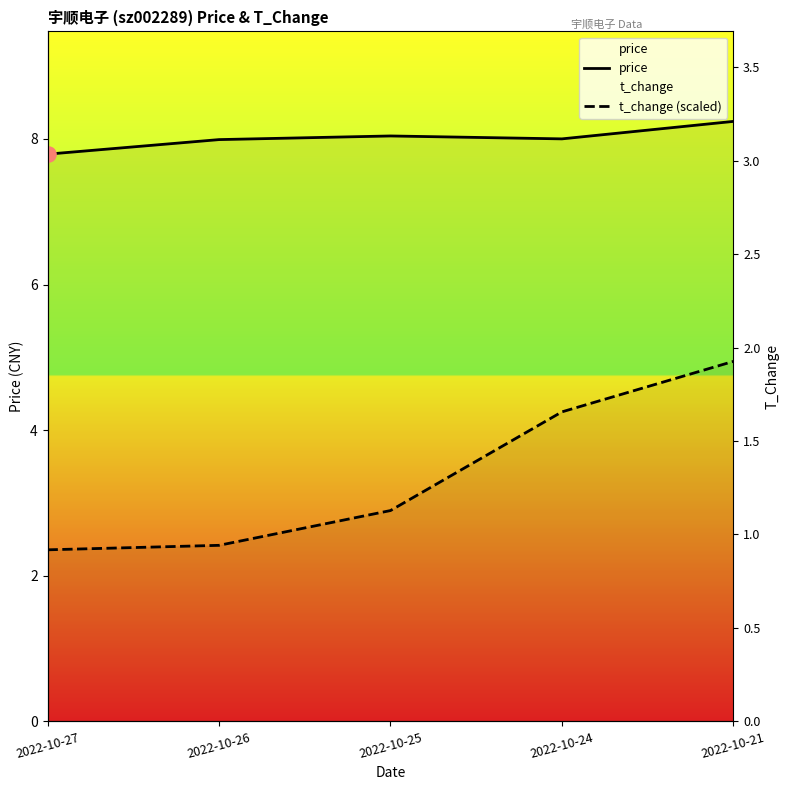

At which category is the sum across all series the highest?

2022-10-21